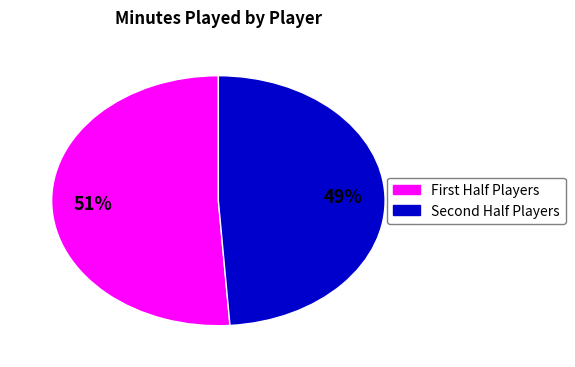

To the nearest percent, what is the average slice percentage?

50%